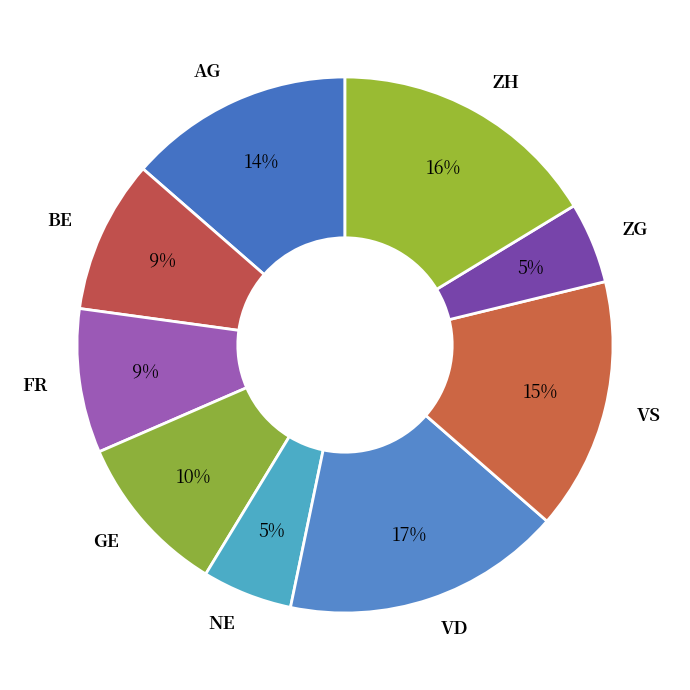

Between VS and BE, which is larger?

VS